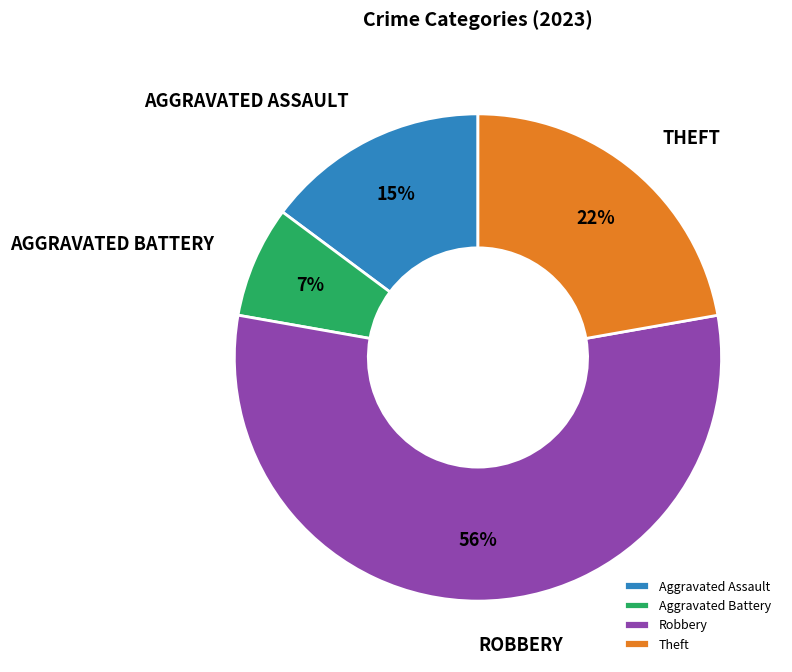

The Aggravated Assault slice represents 15% of the pie. True or false?

True